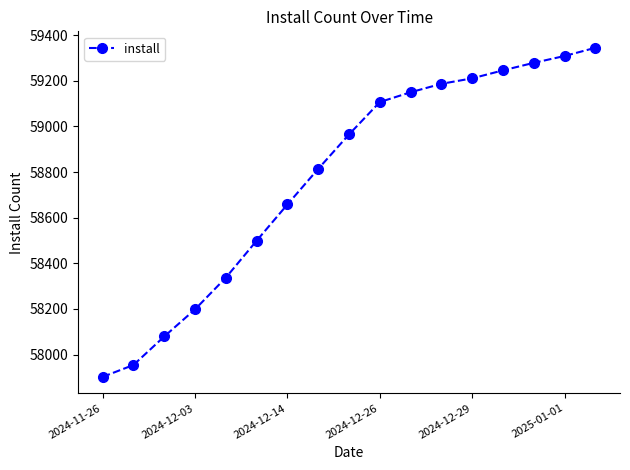

What is the value of the 5th point from the left?

58337